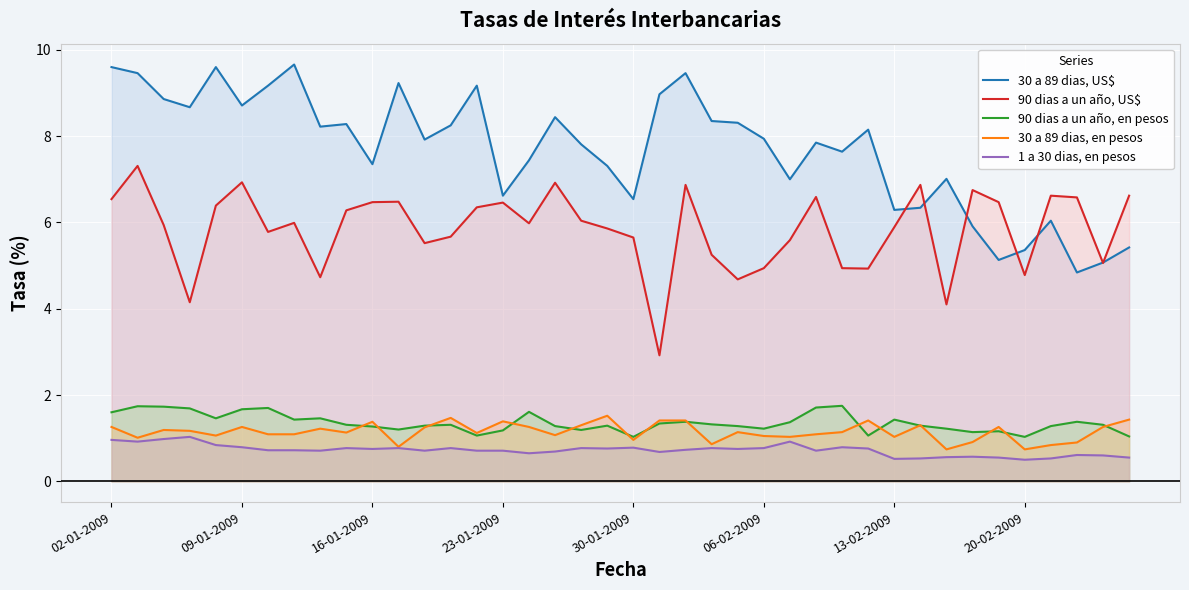

Is it true that 90 dias a un año, en pesos equals 1.2 at 06-02-2009?

True